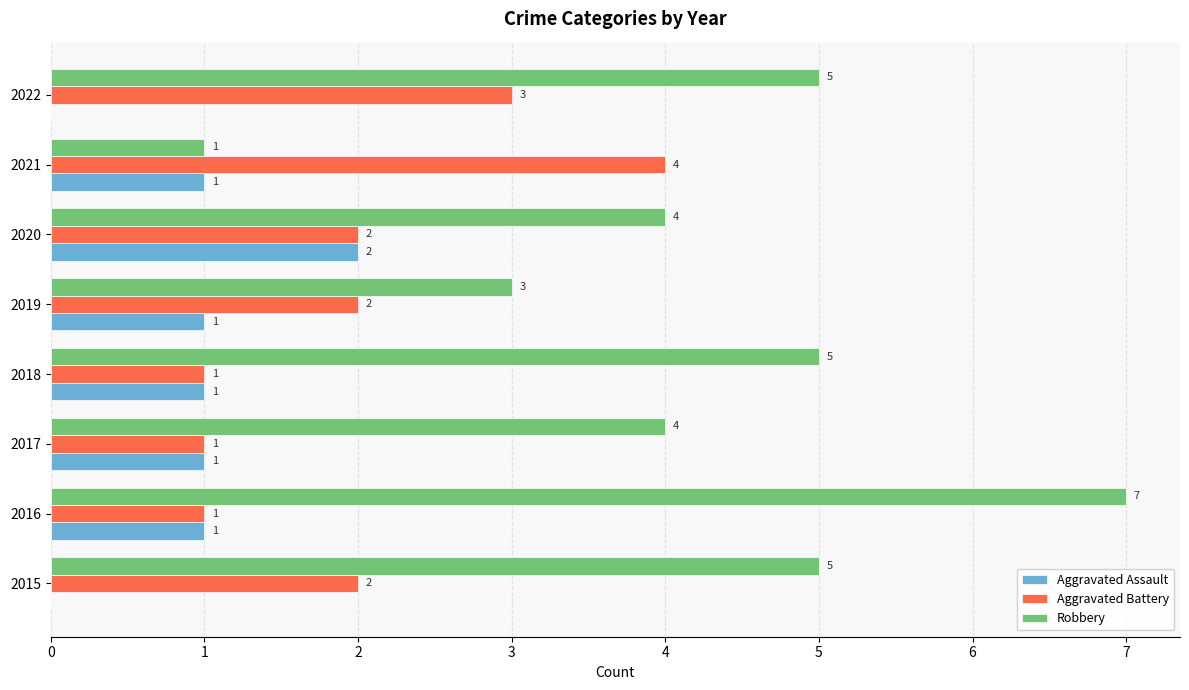

True or false: Aggravated Battery has a value of 4 at 2021.

True